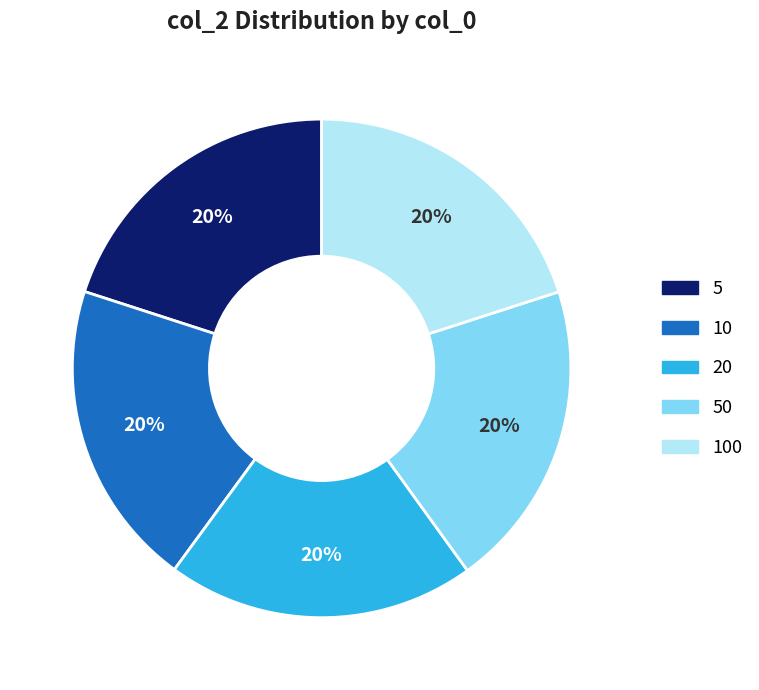

To the nearest percent, what is the average slice percentage?

20%